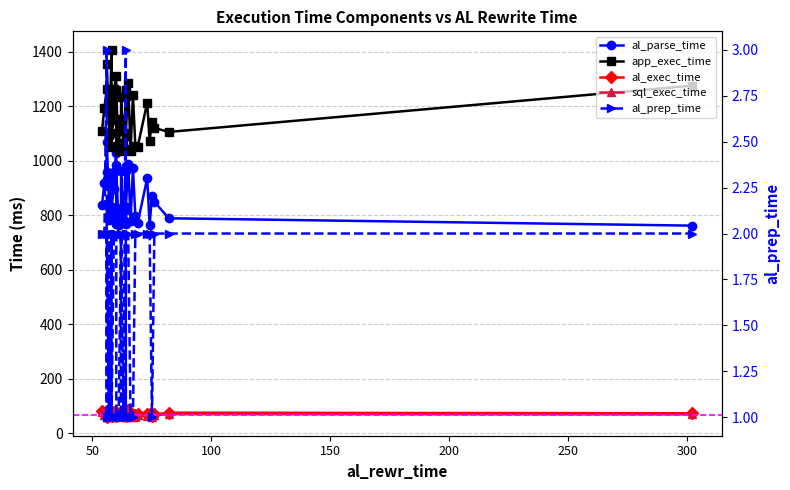

What is the highest value of the sql_exec_time series?

79